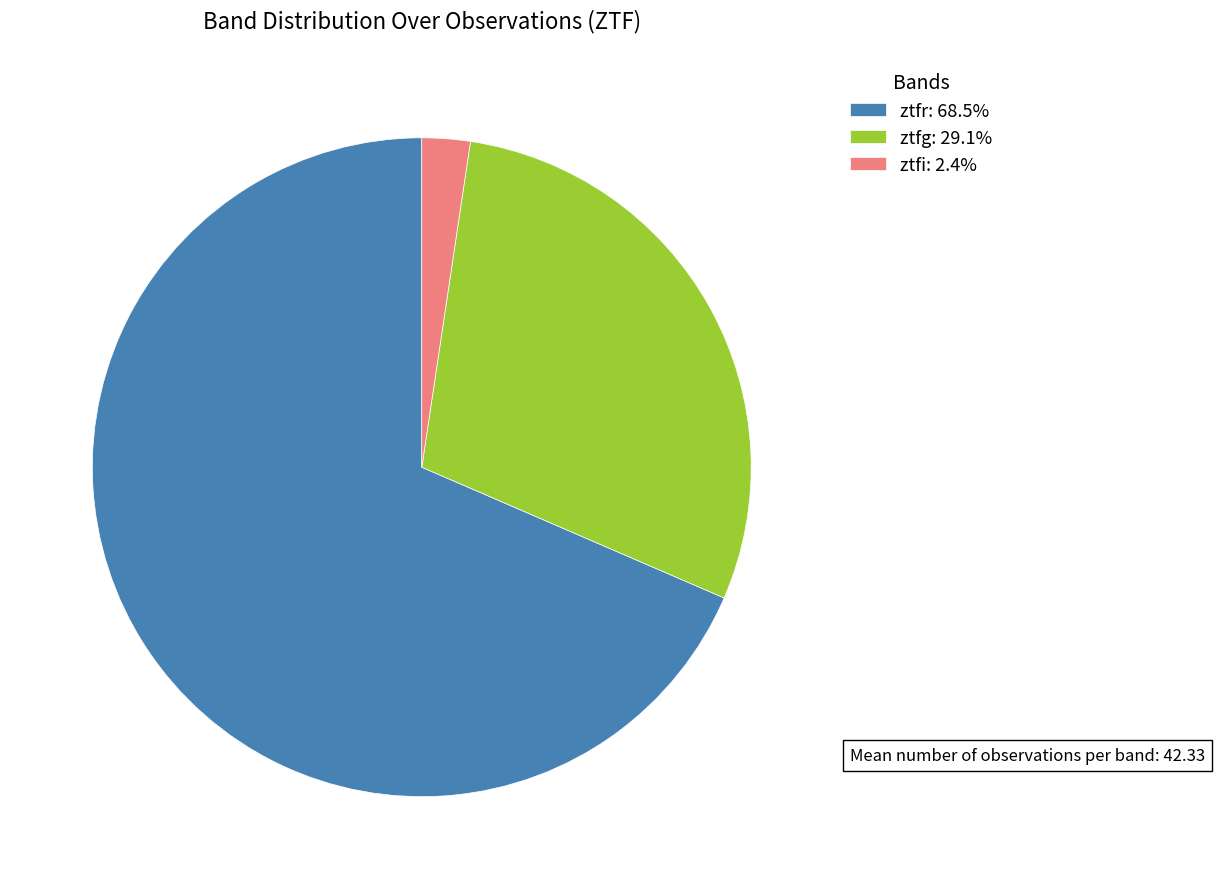

Do ztfi and ztfr together represent more than half of the pie?

Yes